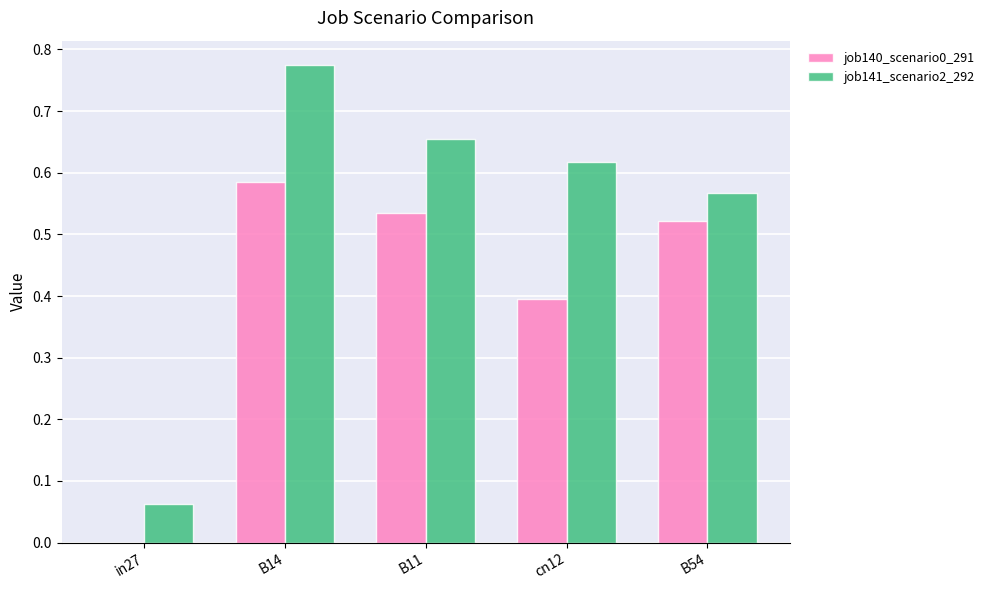

At which category is the sum across all series the highest?

B14